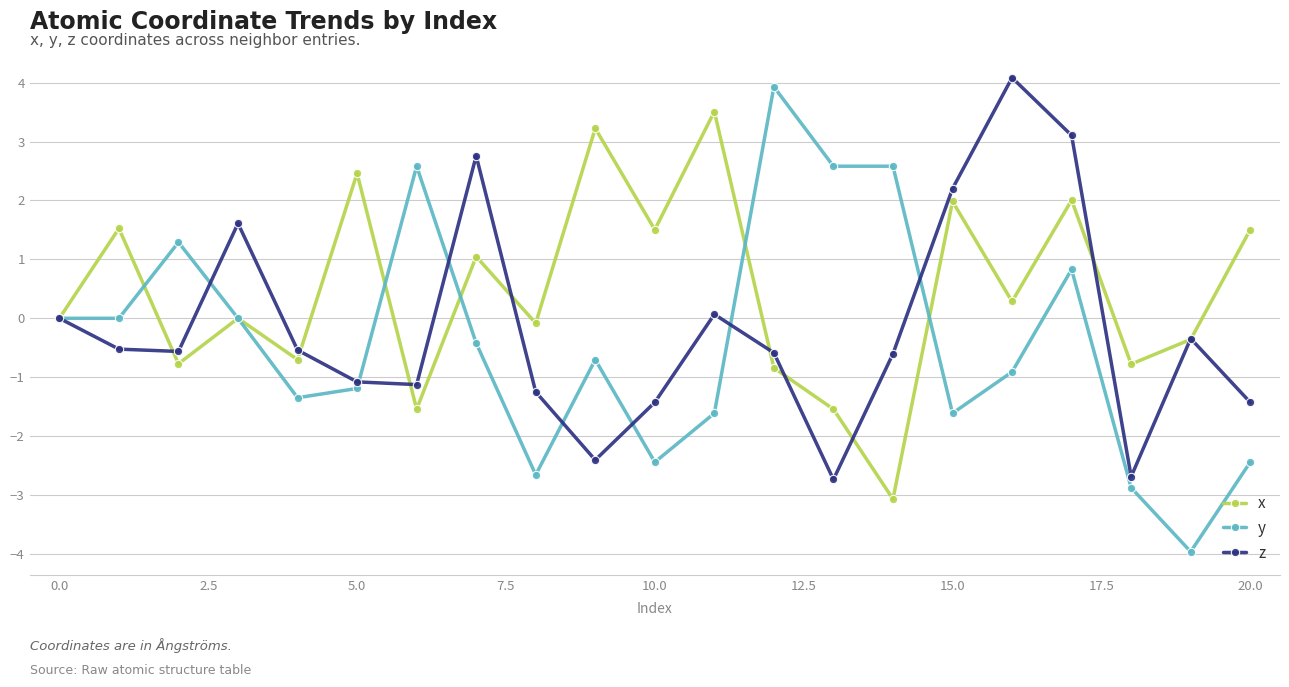

What are all the series names shown in the legend?

x, y, z